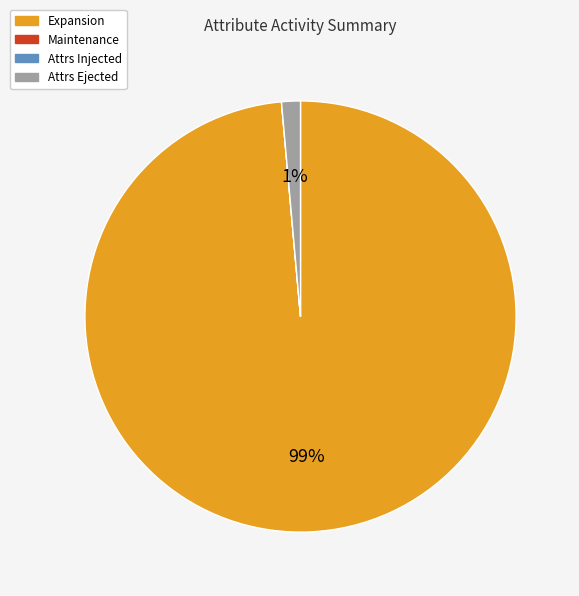

What is the largest slice in the pie chart?

Expansion